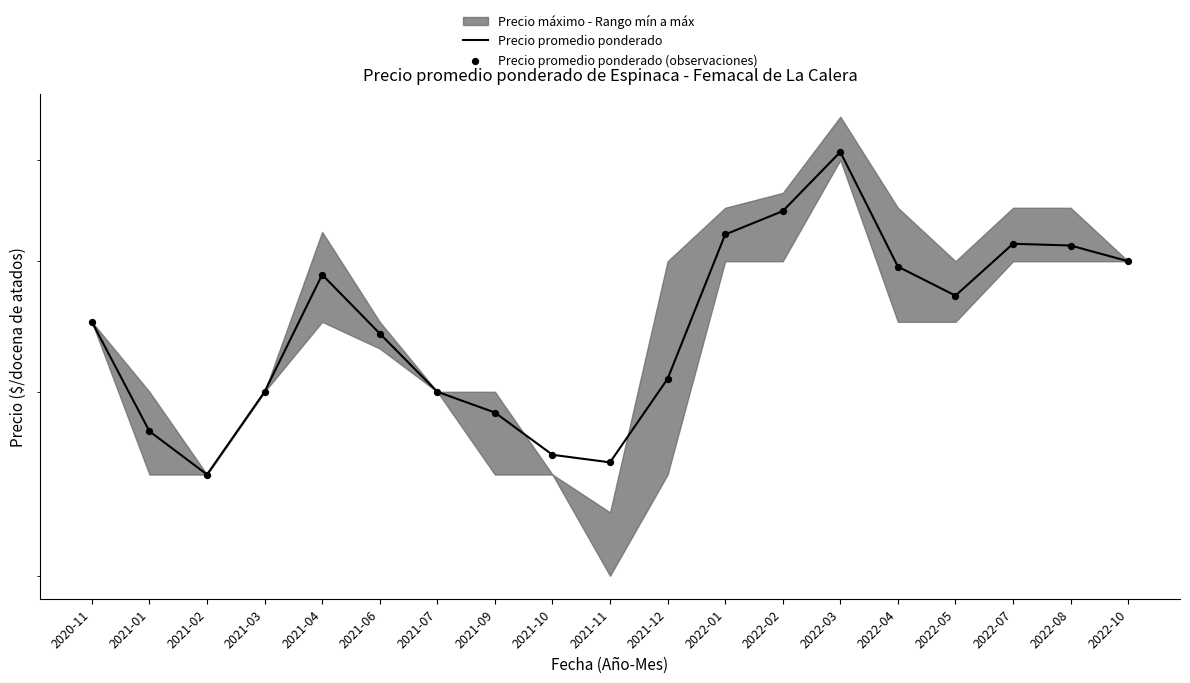

Which series contains the highest Y value?

Precio promedio ponderado